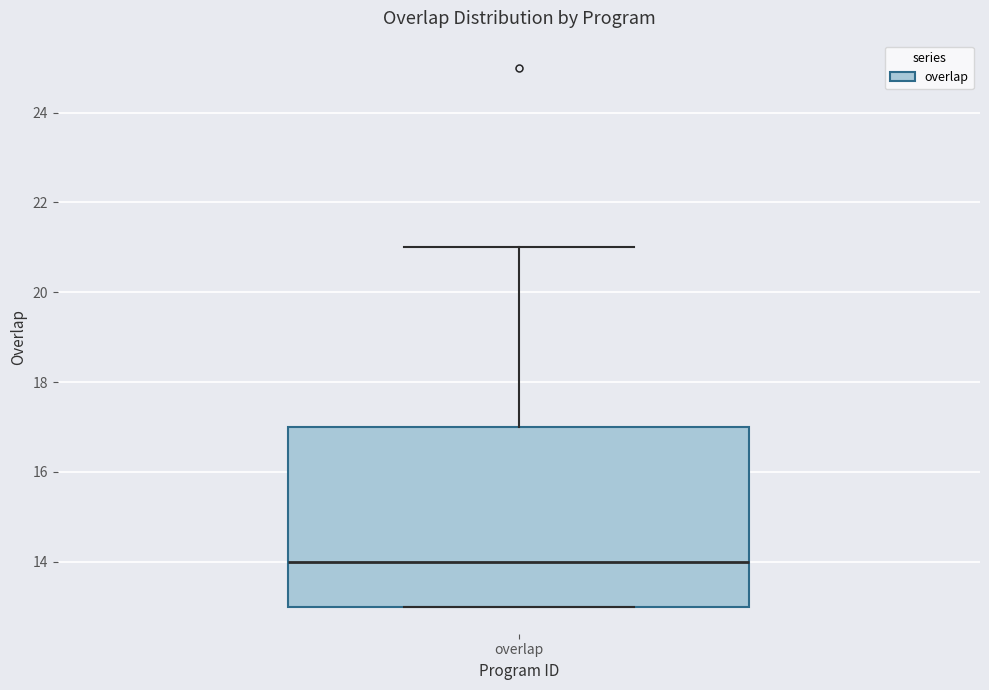

Read this box plot against the y-axis: the position of the median line, the range covered by the box, and the ends of both whiskers. The values are not printed on the chart, so give them approximately, as read against the axis.

median 14, box 13 to 17, whiskers 13 to 21